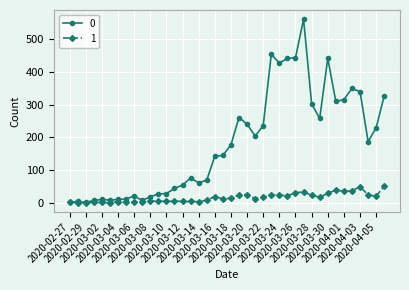

True or false: 0 has more than 0 interior local peaks.

True